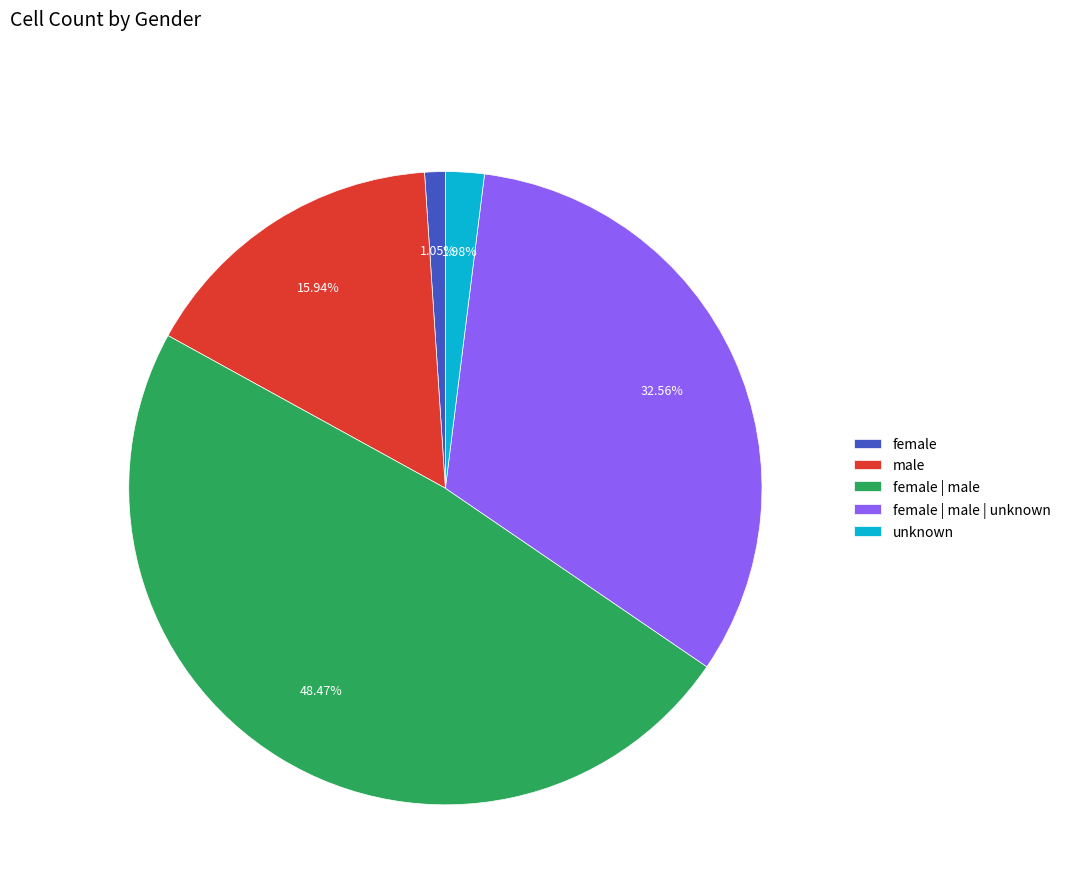

Count the number of slices in the pie.

5